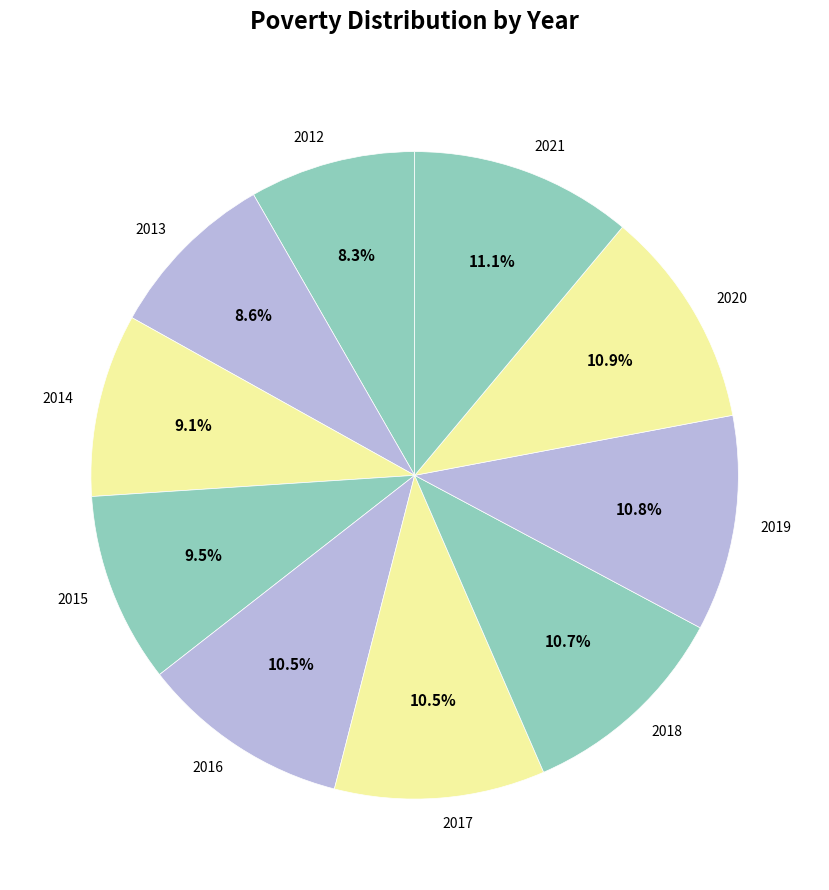

To the nearest percent, what is the average slice percentage?

10%